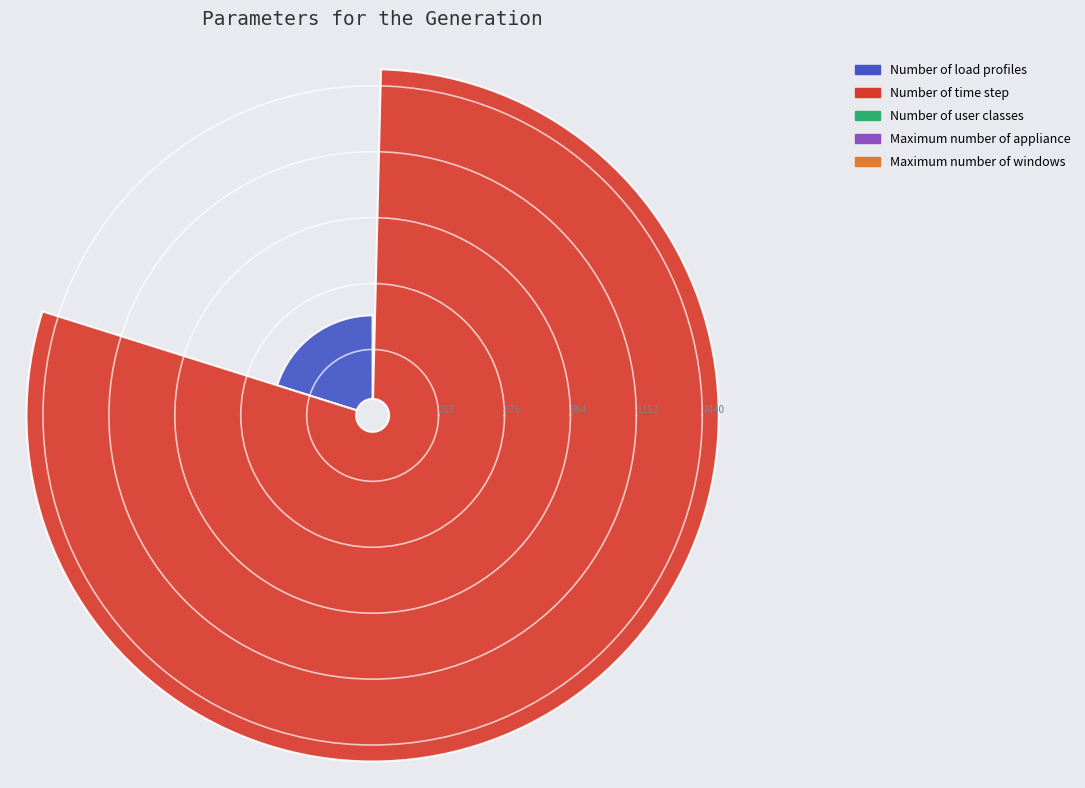

Is the sum of Number of time step and Number of user classes greater than half?

Yes